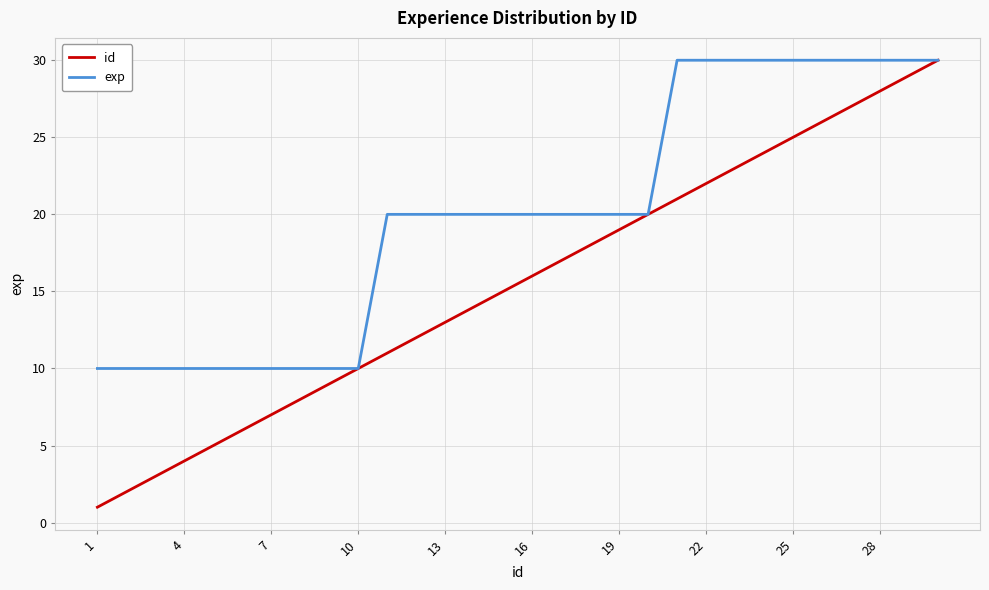

Rank the series by their average value, from lowest to highest.

id, exp